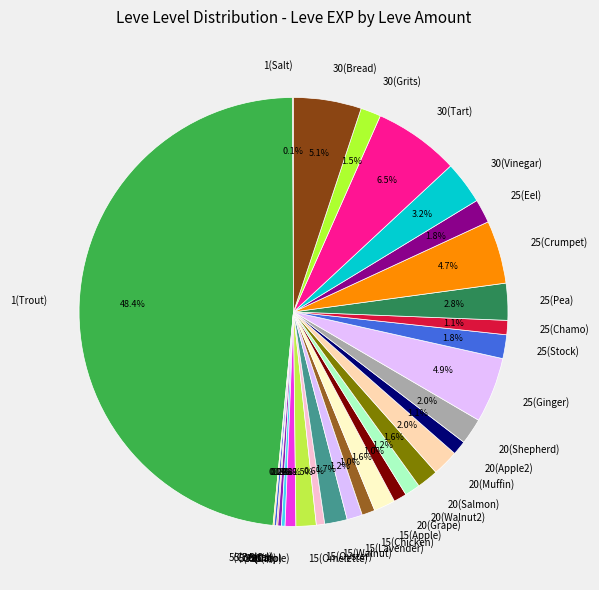

What percentage do 25(Ginger) and 20(Grape) together represent?

5.9%